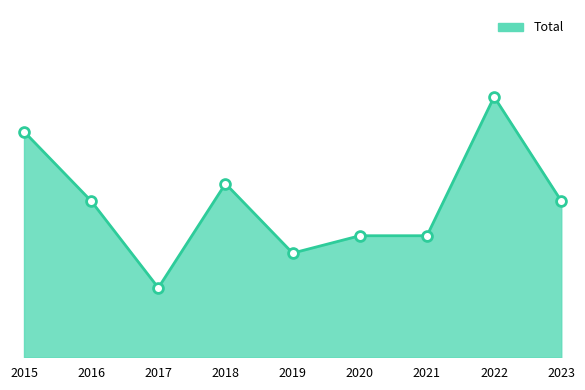

What is the ratio of the value at 2022 to the value at 2020?

2.1